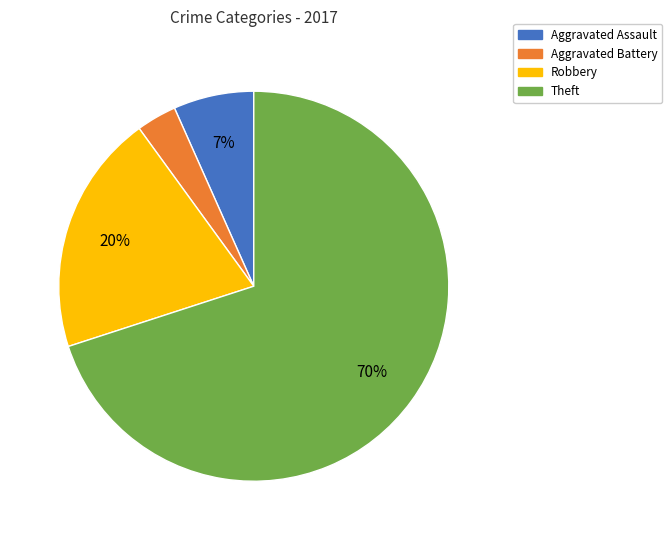

Combined, do Aggravated Assault and Robbery account for over 50%?

No